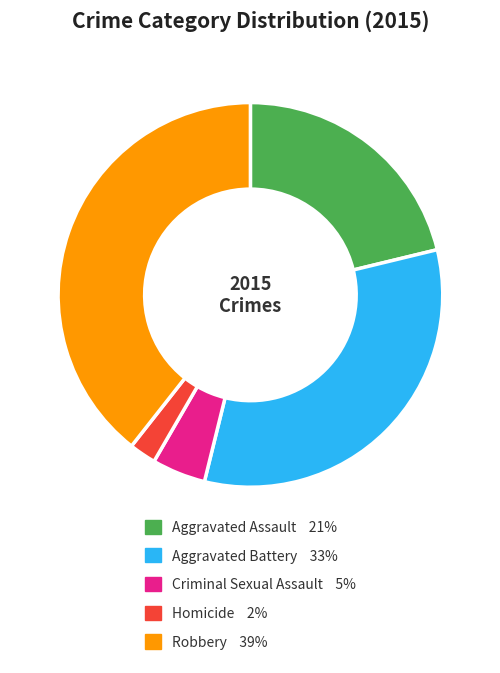

What is the smallest slice in the pie chart?

Homicide